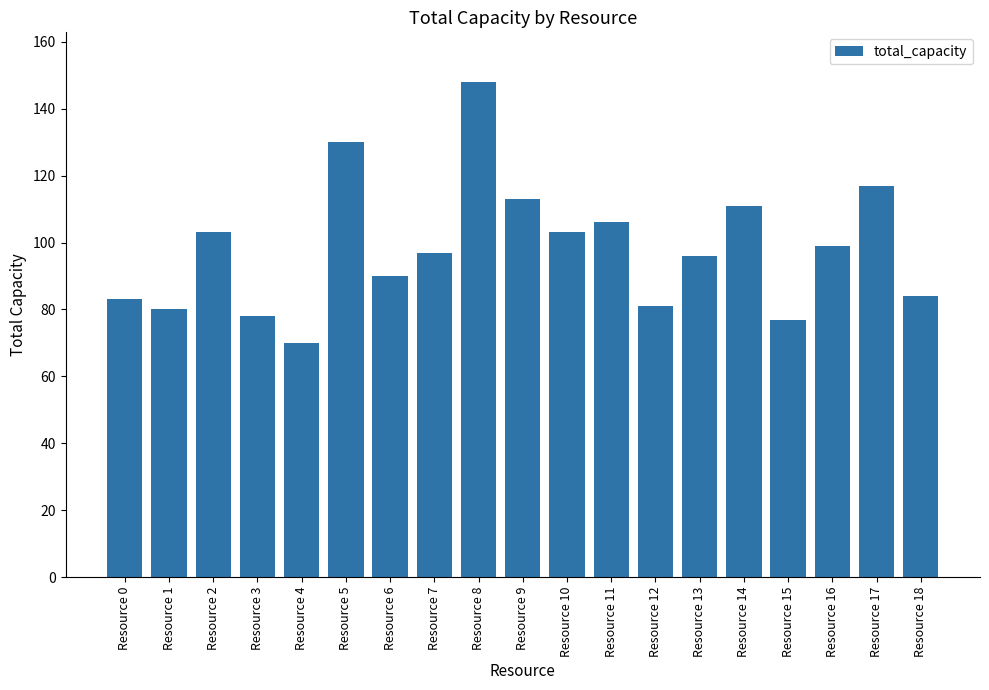

Which has a higher value, Resource 2 or Resource 13?

Resource 2